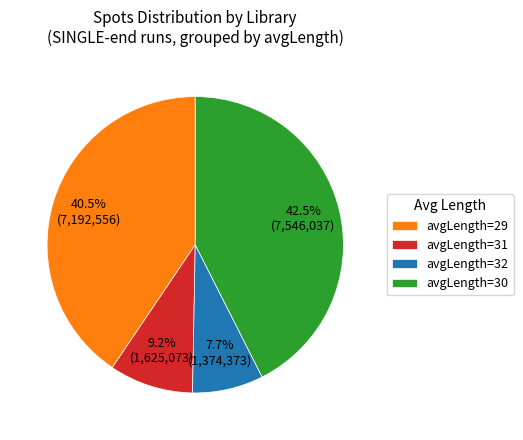

What is the largest slice in the pie chart?

avgLength=30